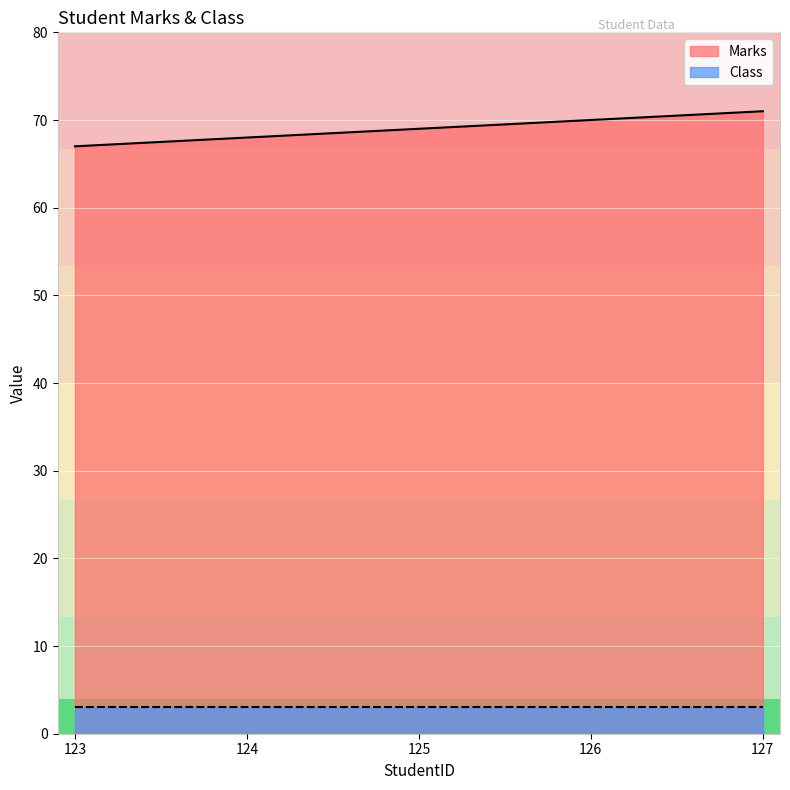

What is the average value?

69